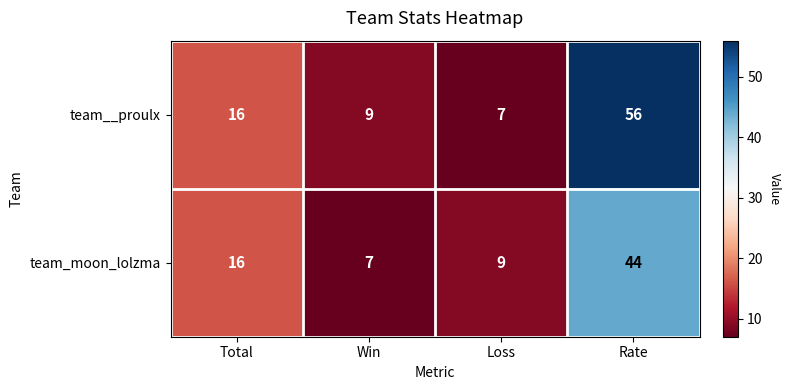

The value of team__proulx at Loss is 7. True or false?

True